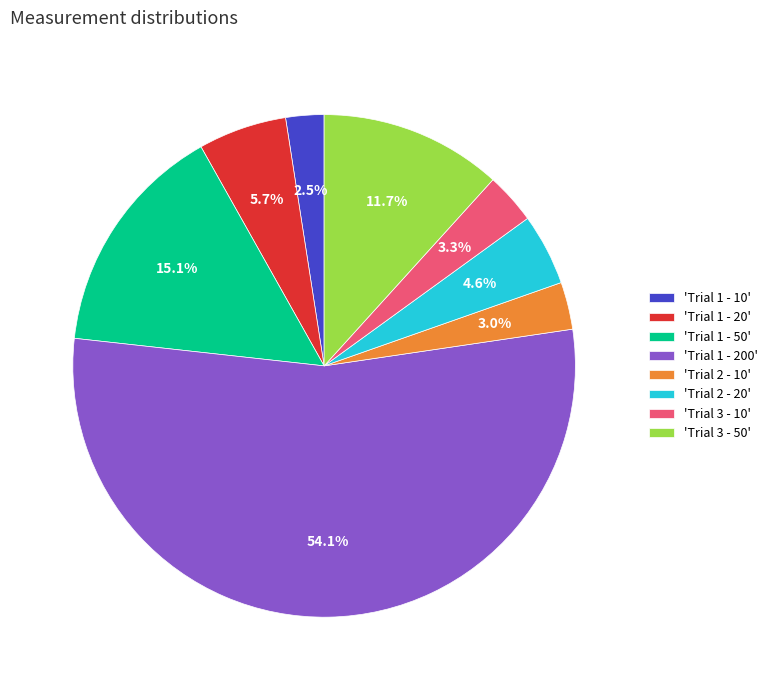

Which category has the smallest portion of the pie?

'Trial 1 - 10'